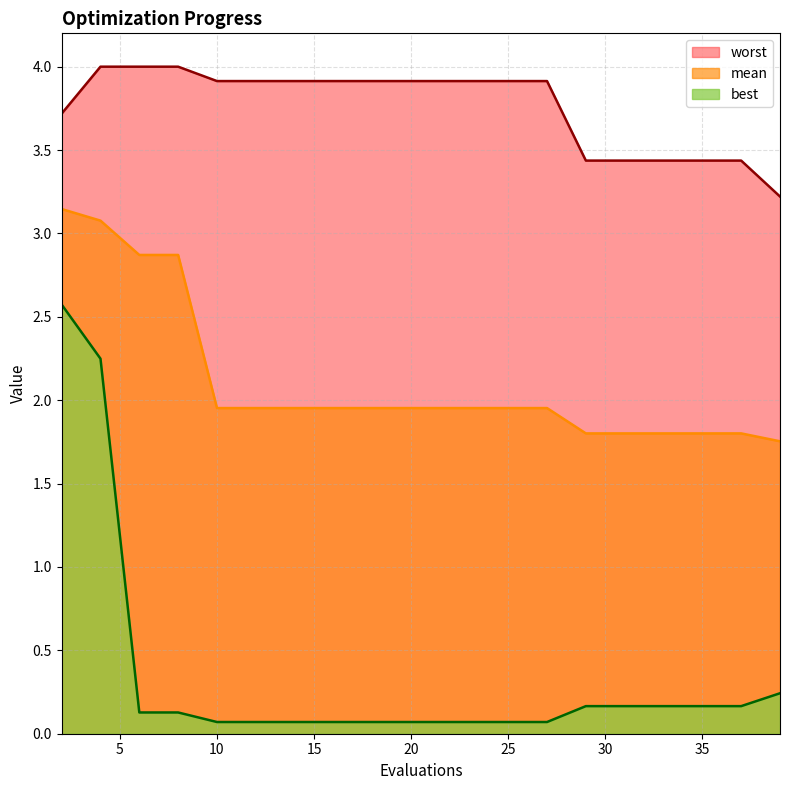

What is the spread (max minus min) of values at 25?

3.8